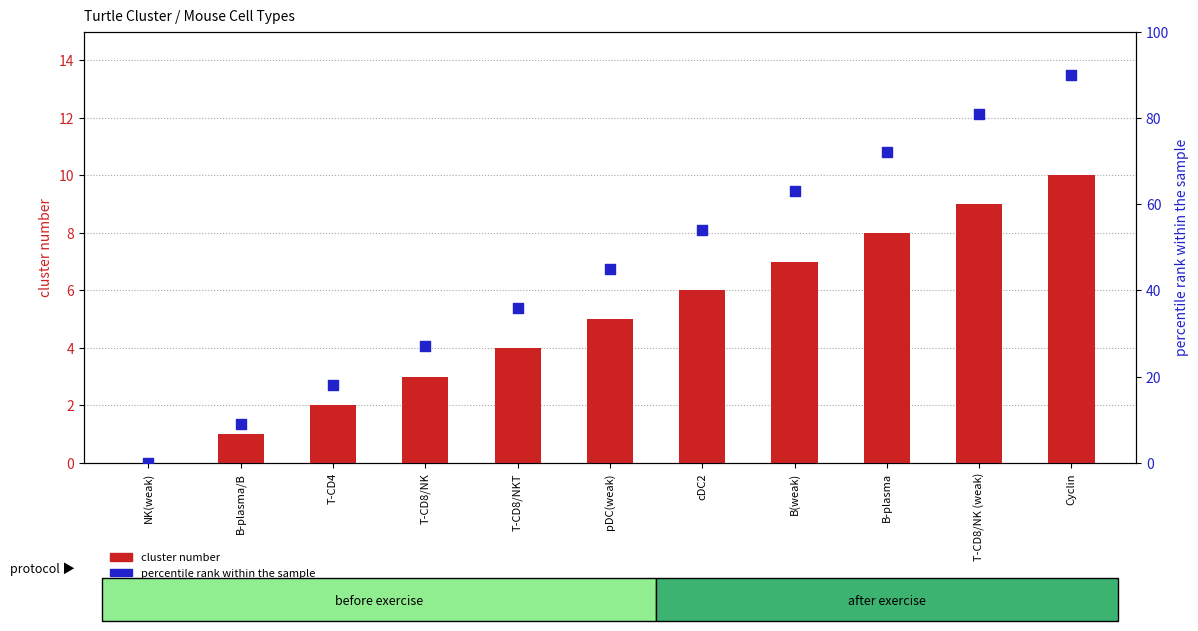

Which series has the widest spread of Y values?

percentile rank within the sample